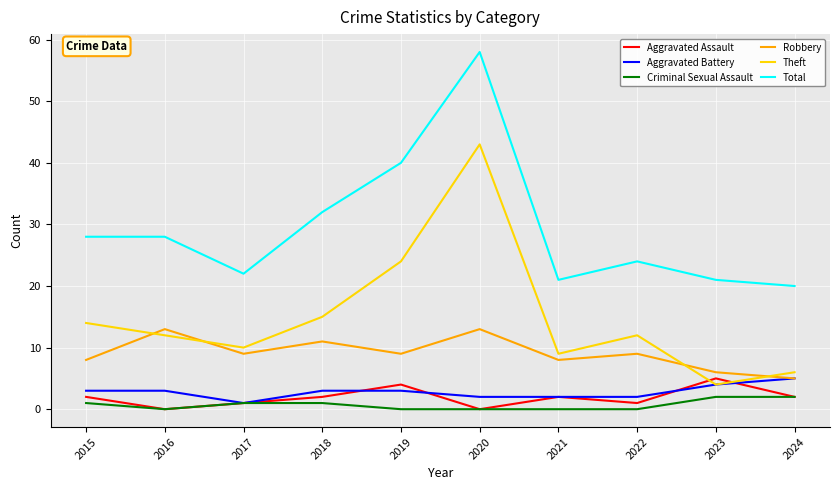

True or false: Robbery and Aggravated Assault cross at least once.

False